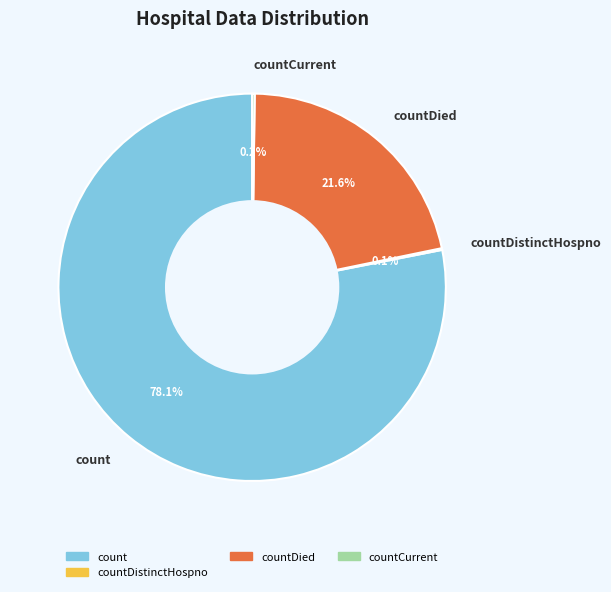

How much of the chart is everything except count?

21.9%